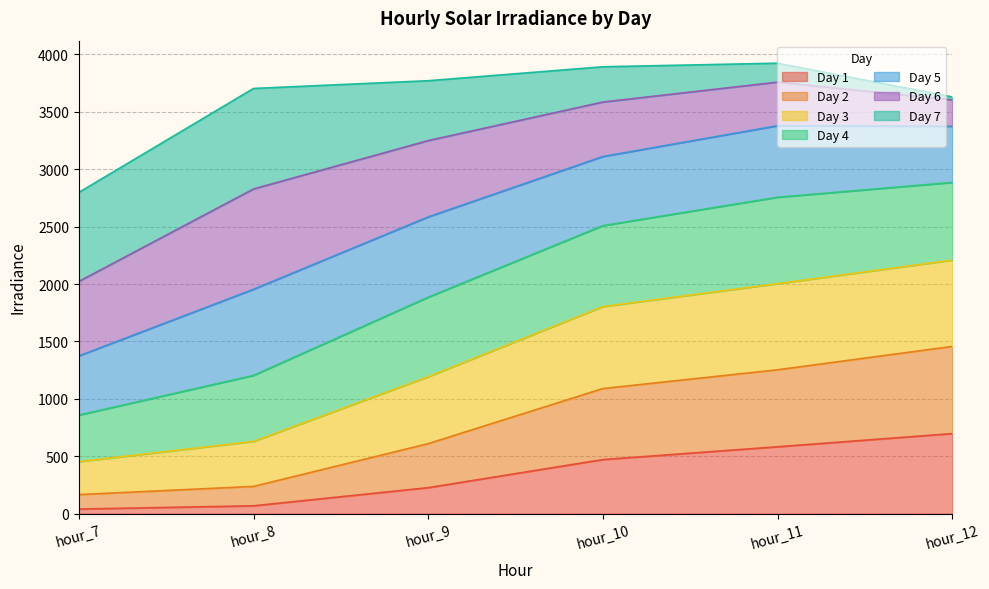

At which label does Day 1 first exceed 471?

hour_10